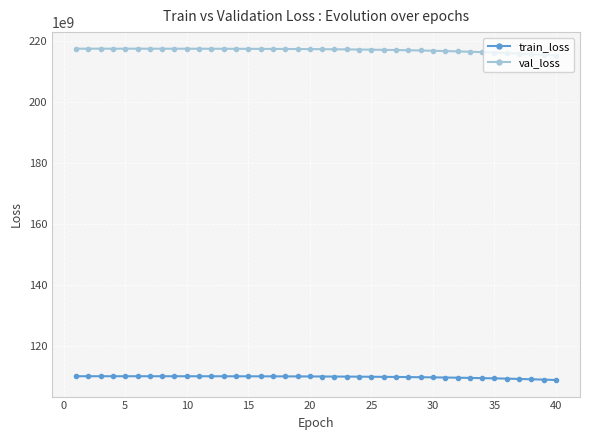

True or false: val_loss and train_loss cross at least once.

False